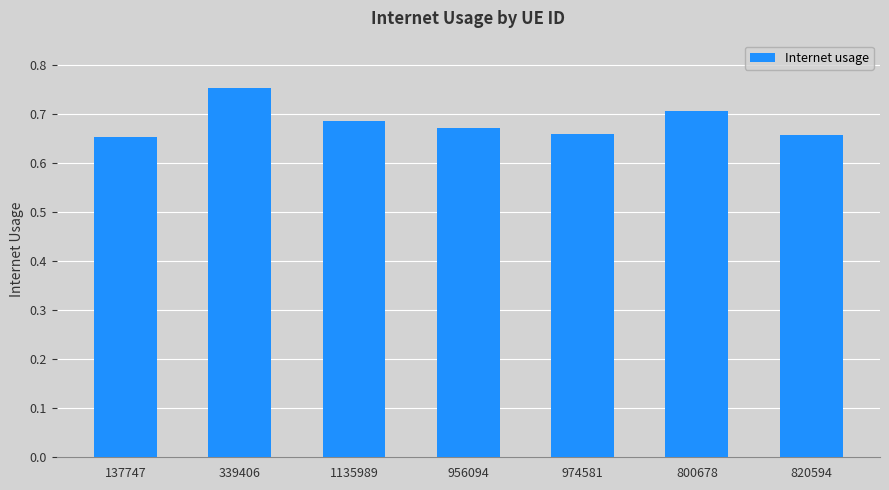

What is the sum of the values at 800678 and 339406?

1.5